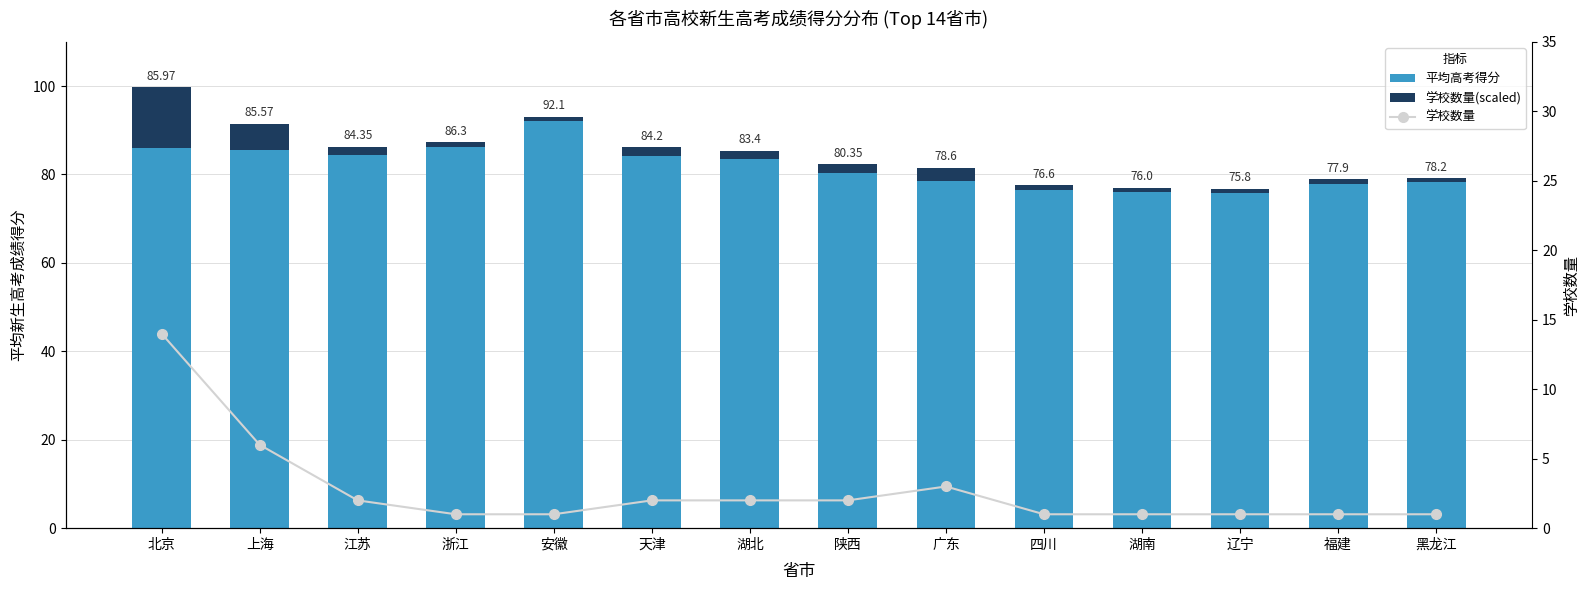

Is it true that 学校数量(scaled) equals 2.0 at 广东?

False